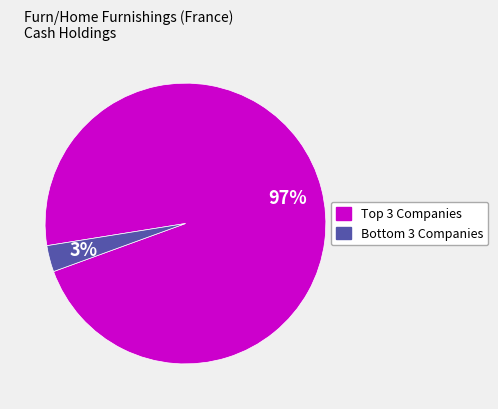

To the nearest percent, what is the difference between the largest and smallest slice percentages?

94%